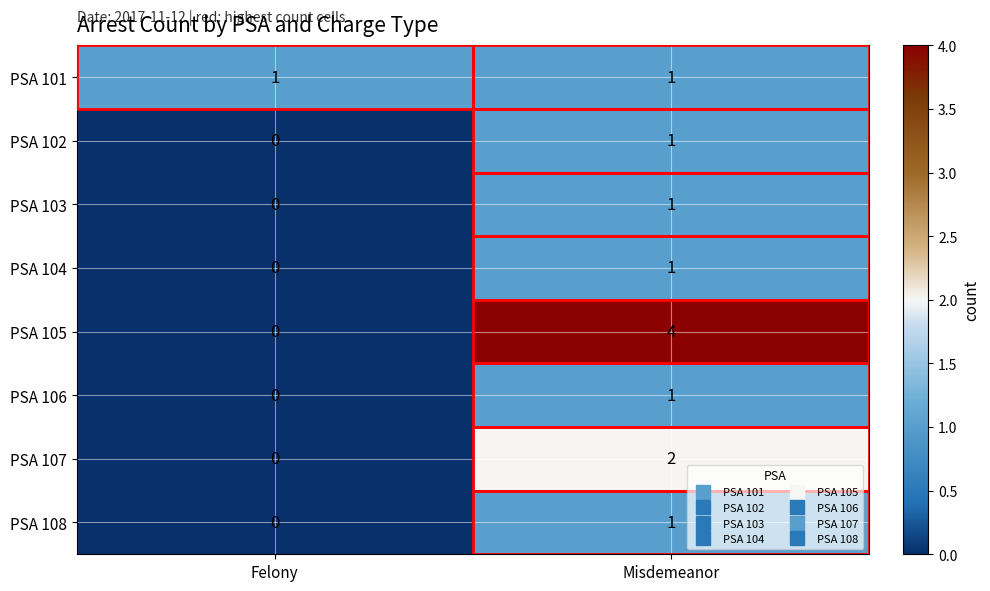

List the labels in order of PSA 103 value, largest first.

Misdemeanor, Felony